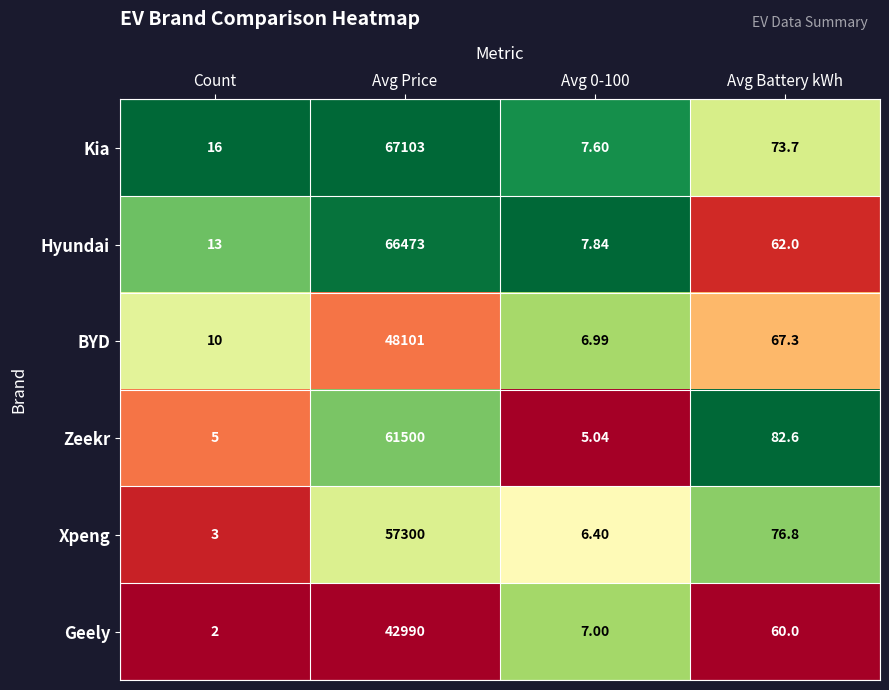

Which series changed the most between Count and Avg Price?

Kia